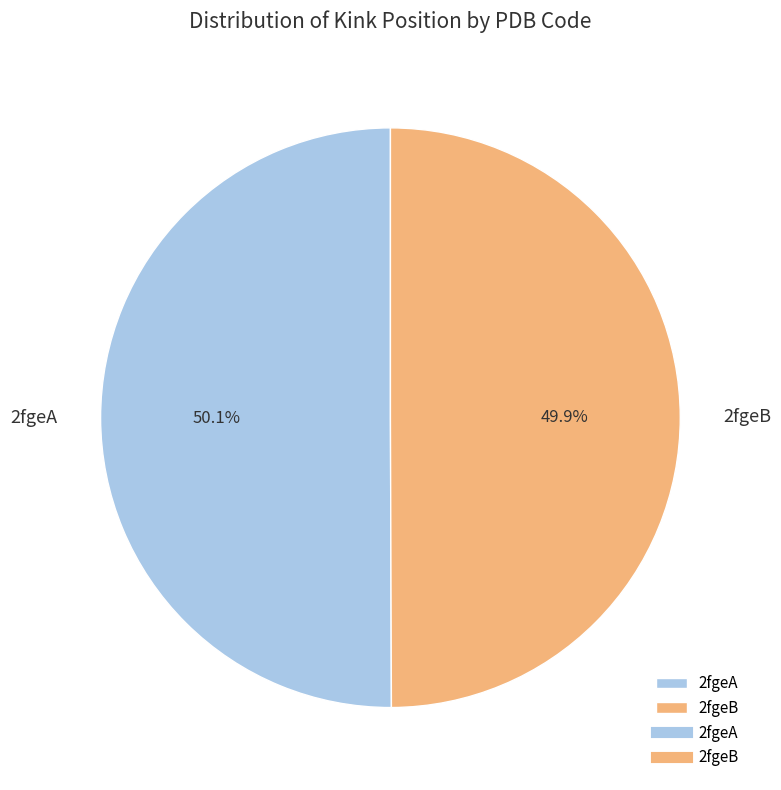

The 2fgeA slice represents 50% of the pie. True or false?

True